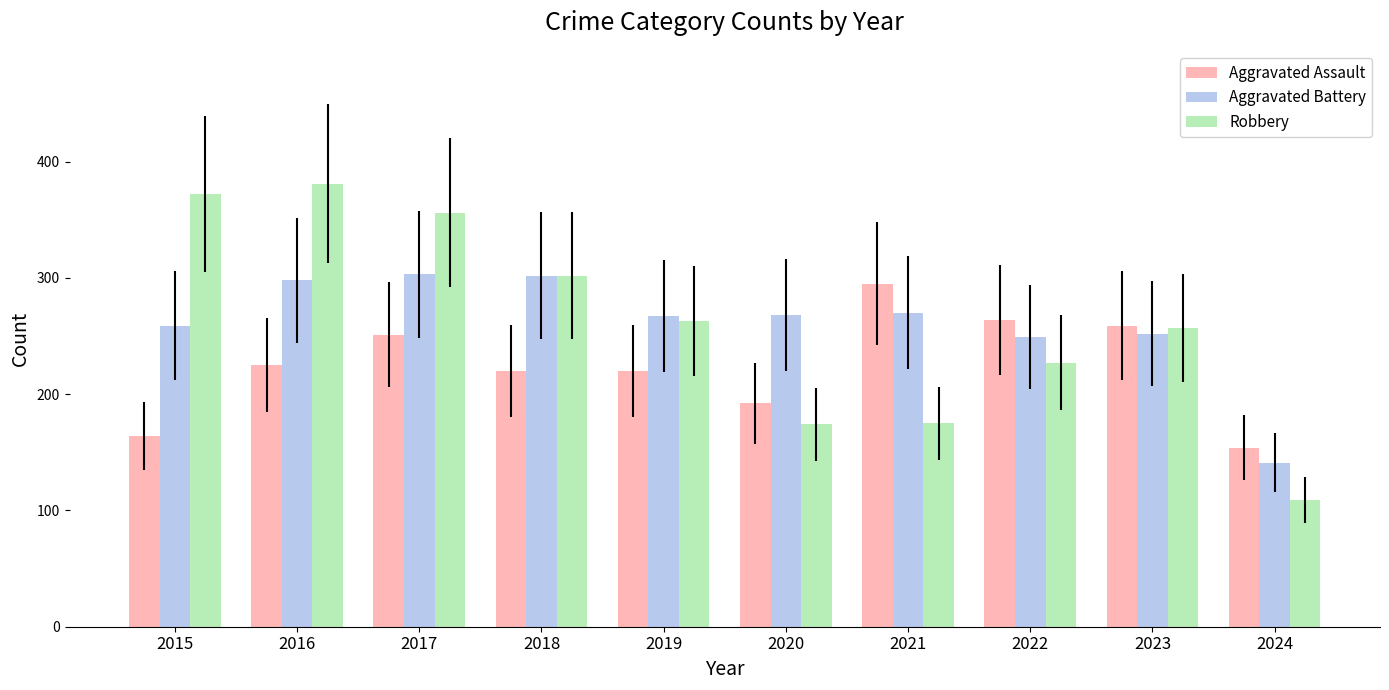

What are all the series names shown in the legend?

Aggravated Assault, Aggravated Battery, Robbery